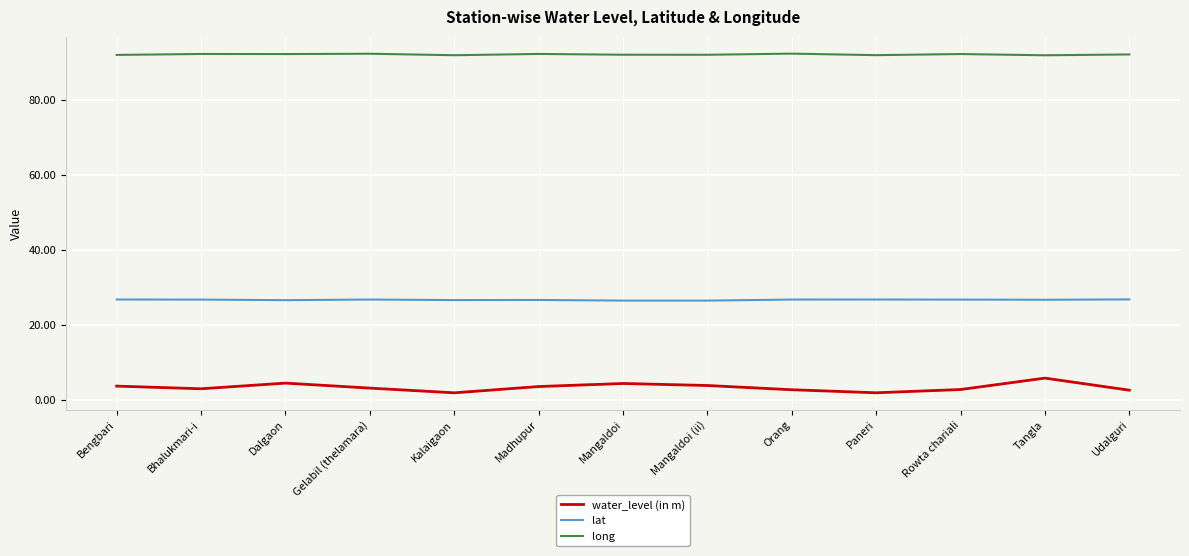

Is the value of water_level (in m) at Bhalukmari-i greater than the value of lat at Rowta chariali?

No